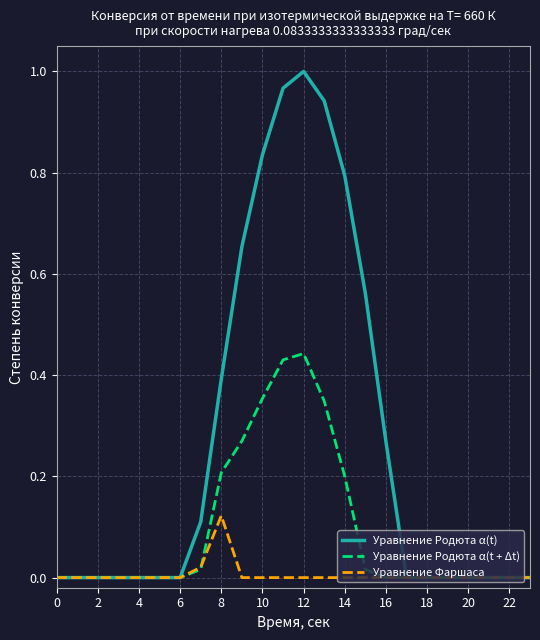

Rank the series by their maximum value, from lowest to highest.

Уравнение Фаршаса, Уравнение Родюта α(t + Δt), Уравнение Родюта α(t)